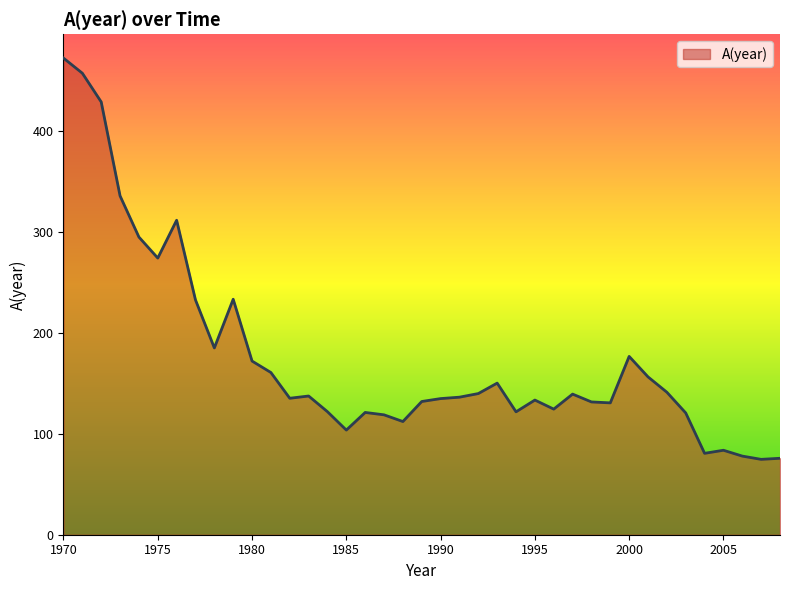

What is the greatest value displayed?

472.3